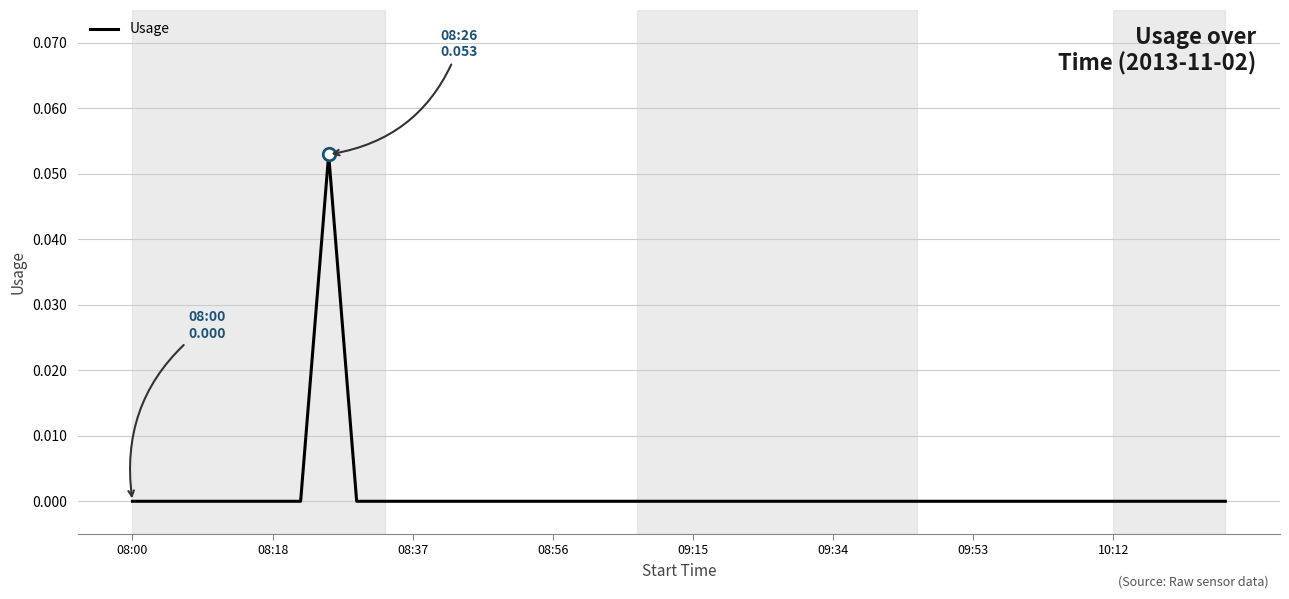

How many lines are shown in the chart?

1